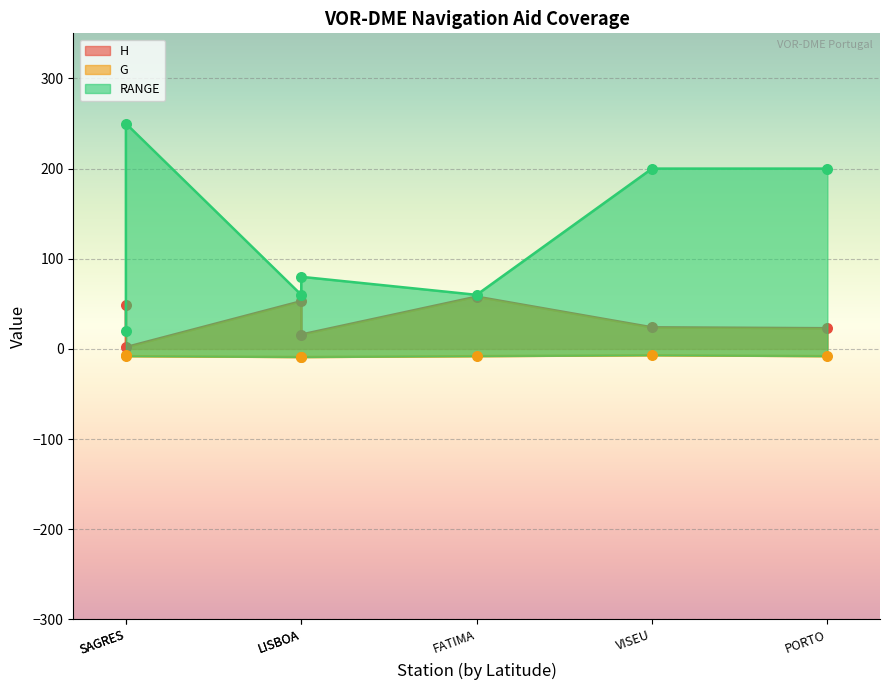

What is the total value across all series at PORTO?

215